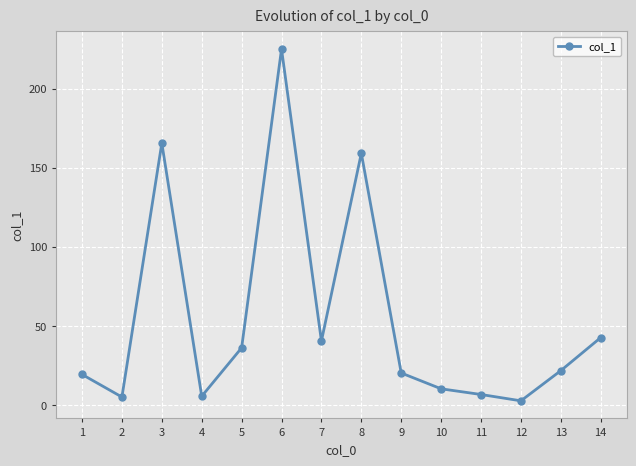

True or false: the data shows 2.6 at 12.

True